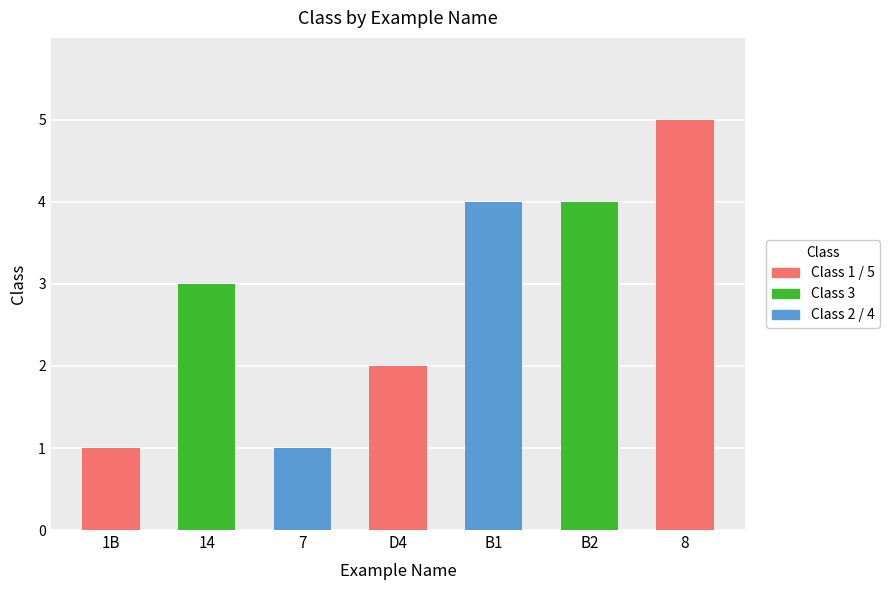

Between B2 and 14, which is larger?

B2